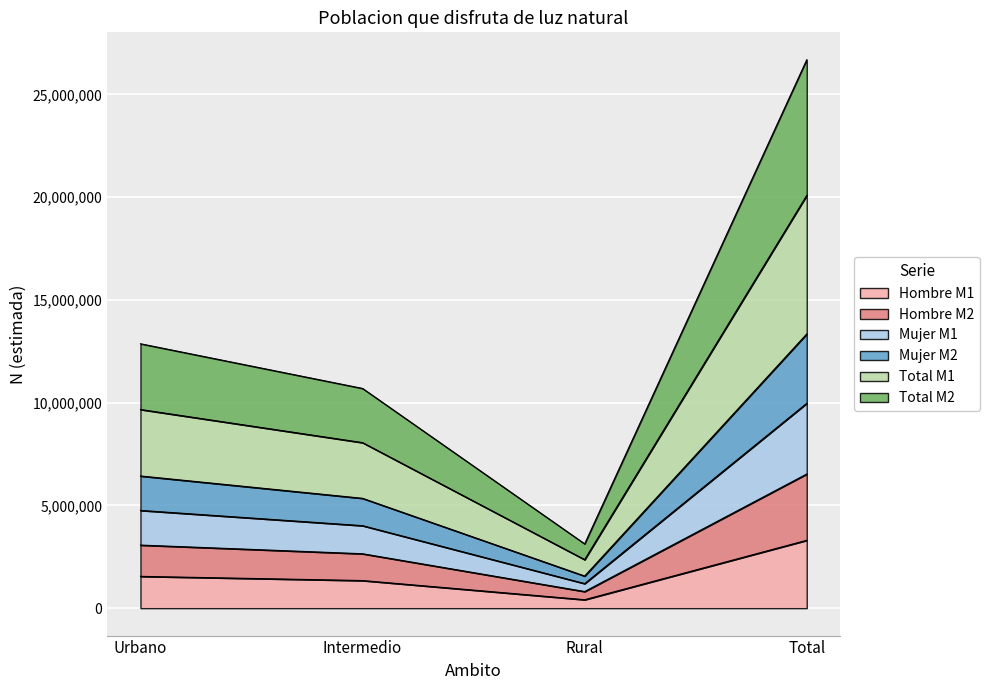

True or false: Mujer M1 has a value of 3231554 at Intermedio.

False